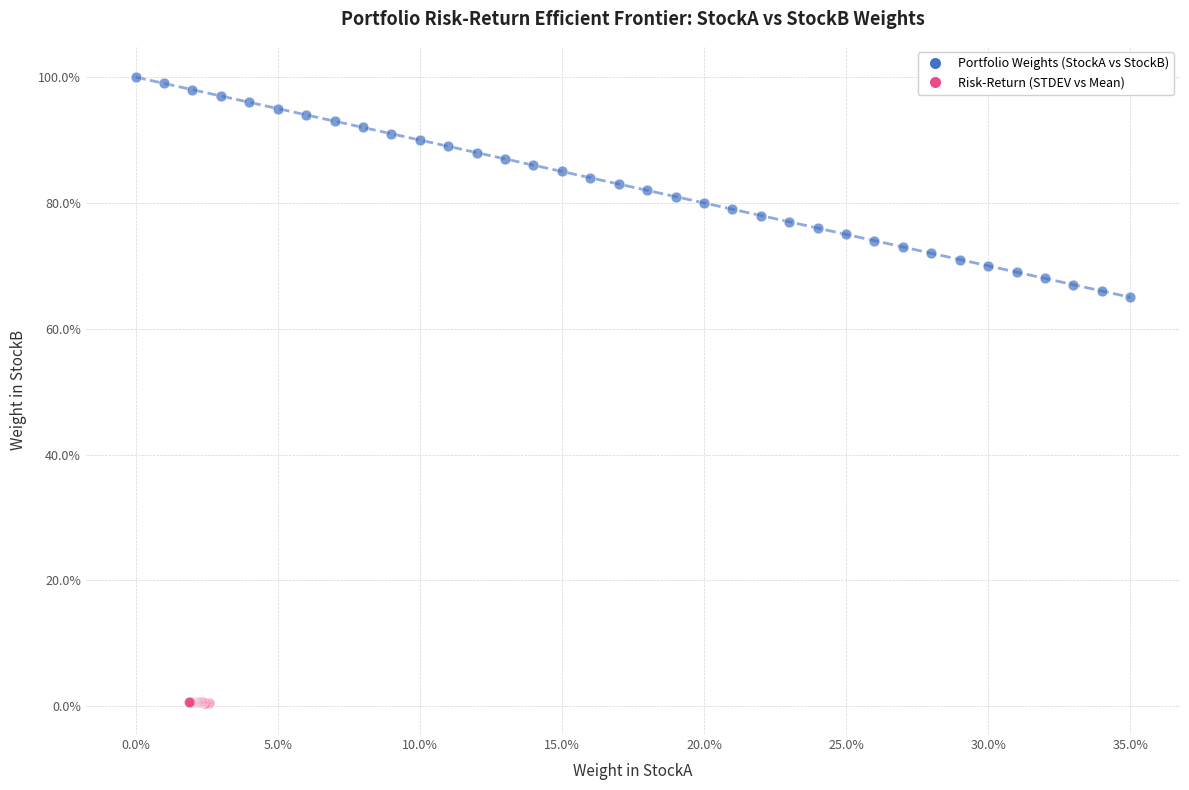

What are all the series names shown in the legend?

Portfolio Weights (StockA vs StockB), Risk-Return (STDEV vs Mean)